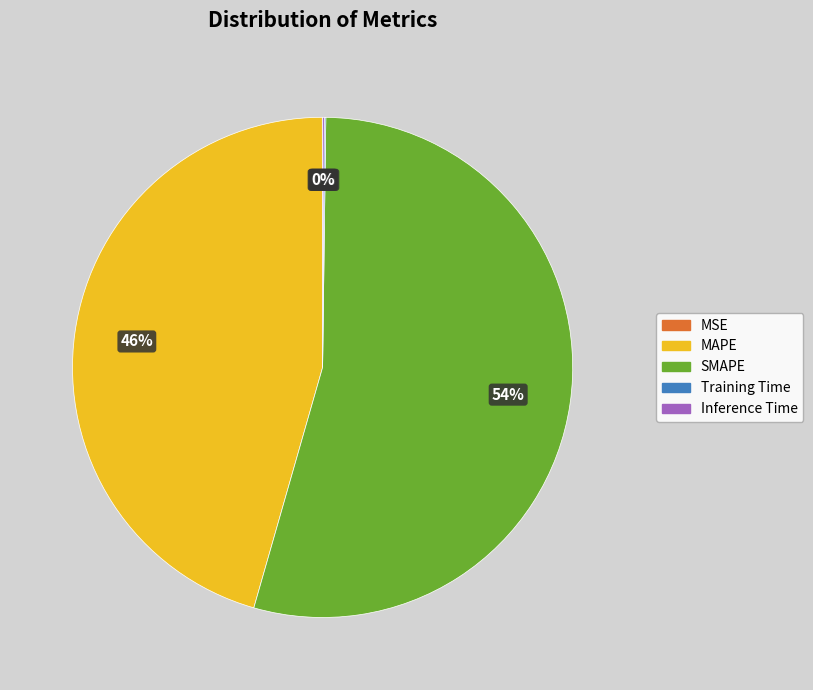

Which category accounts for the majority?

SMAPE